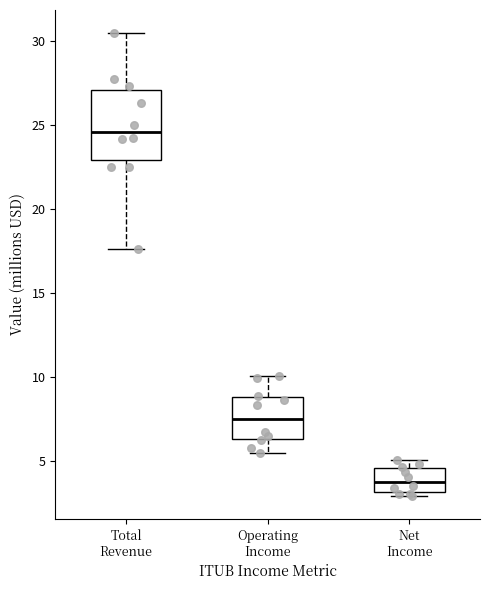

Comparing the boxes themselves (not the whiskers), which one is the tallest?

Total Revenue